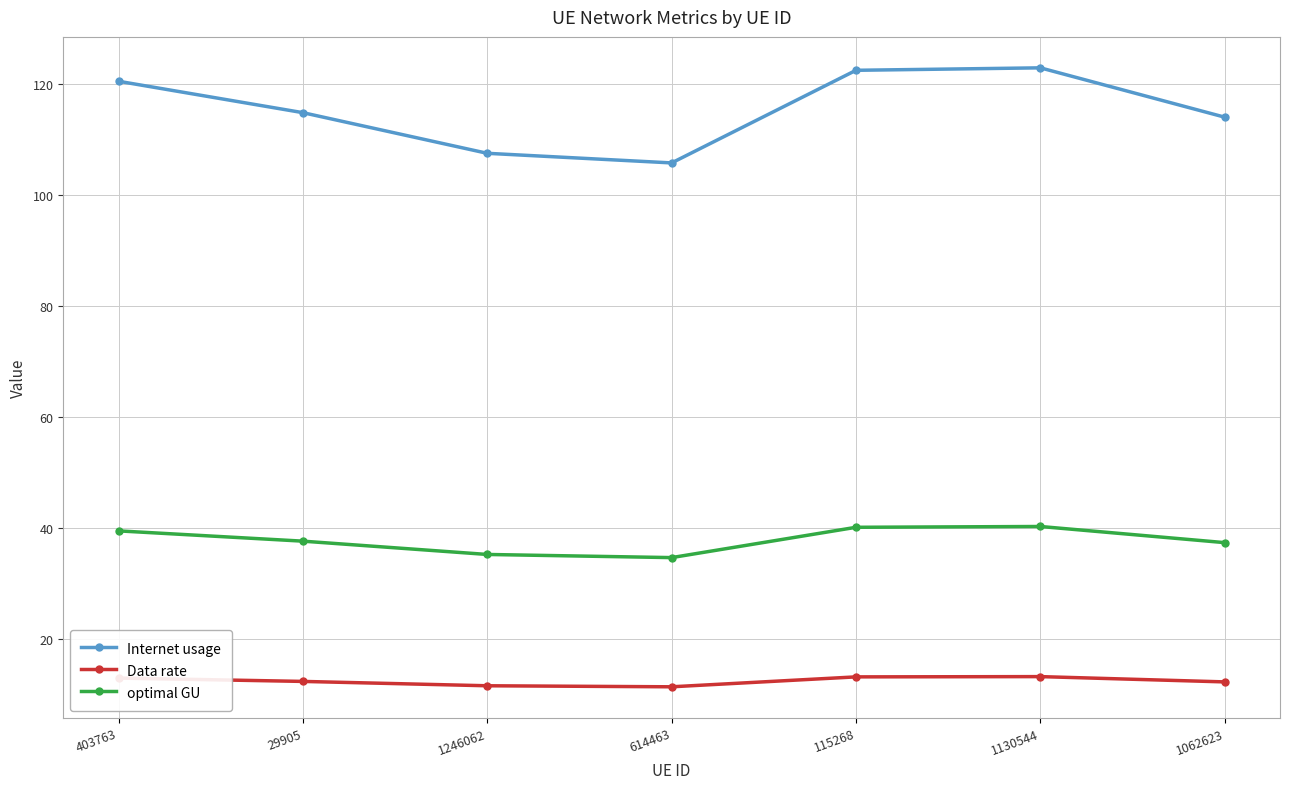

Which series has the widest spread of values?

Internet usage